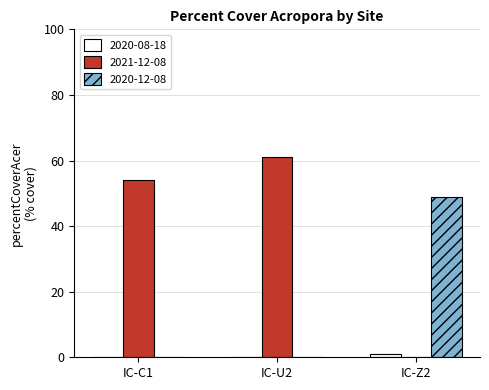

What is the difference between the 2020-12-08 values at IC-U2 and IC-Z2?

49